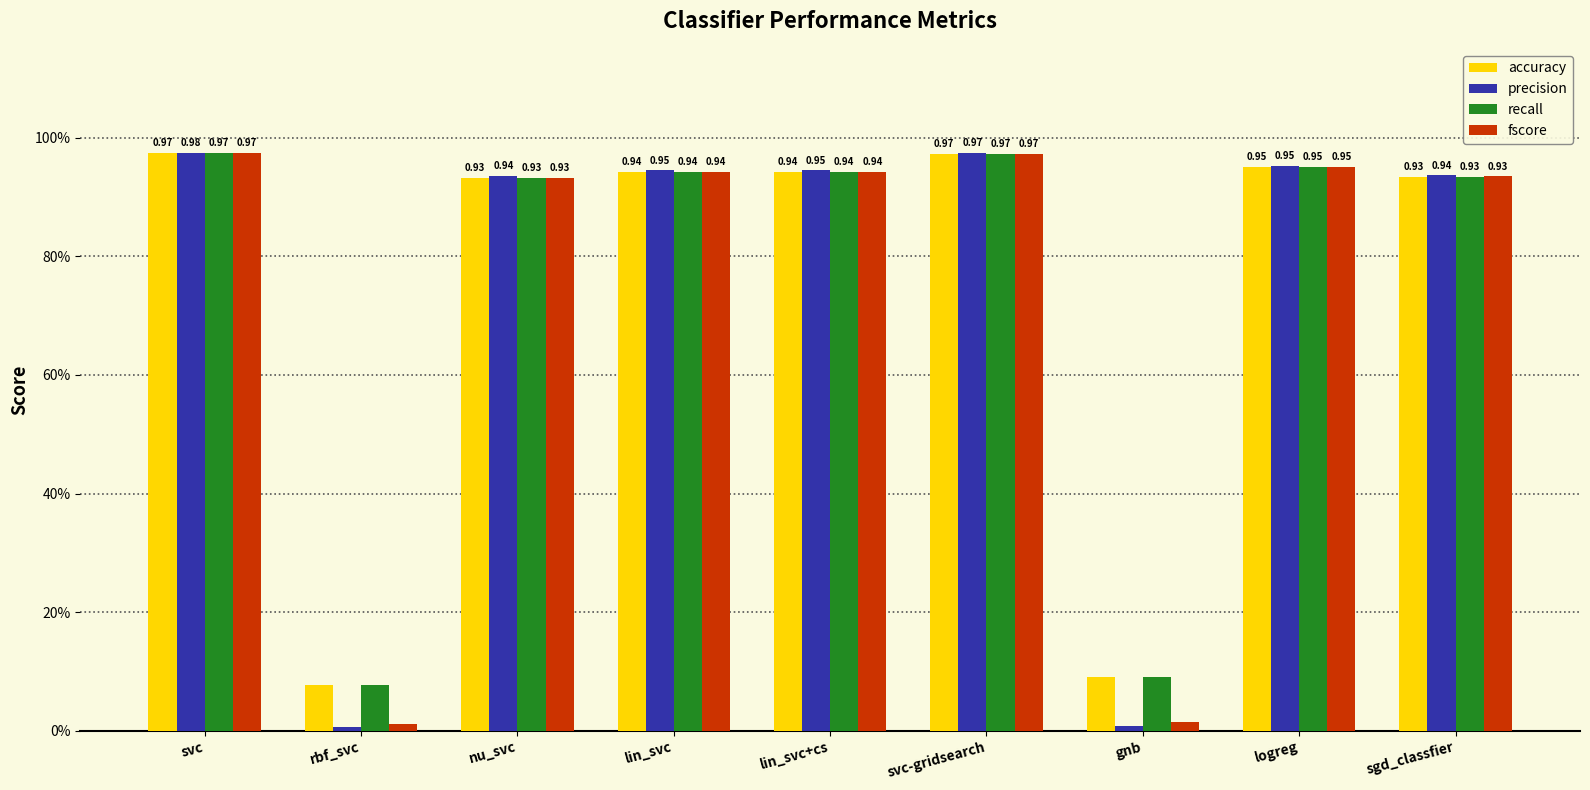

Between gnb and logreg, which series saw the biggest shift?

precision